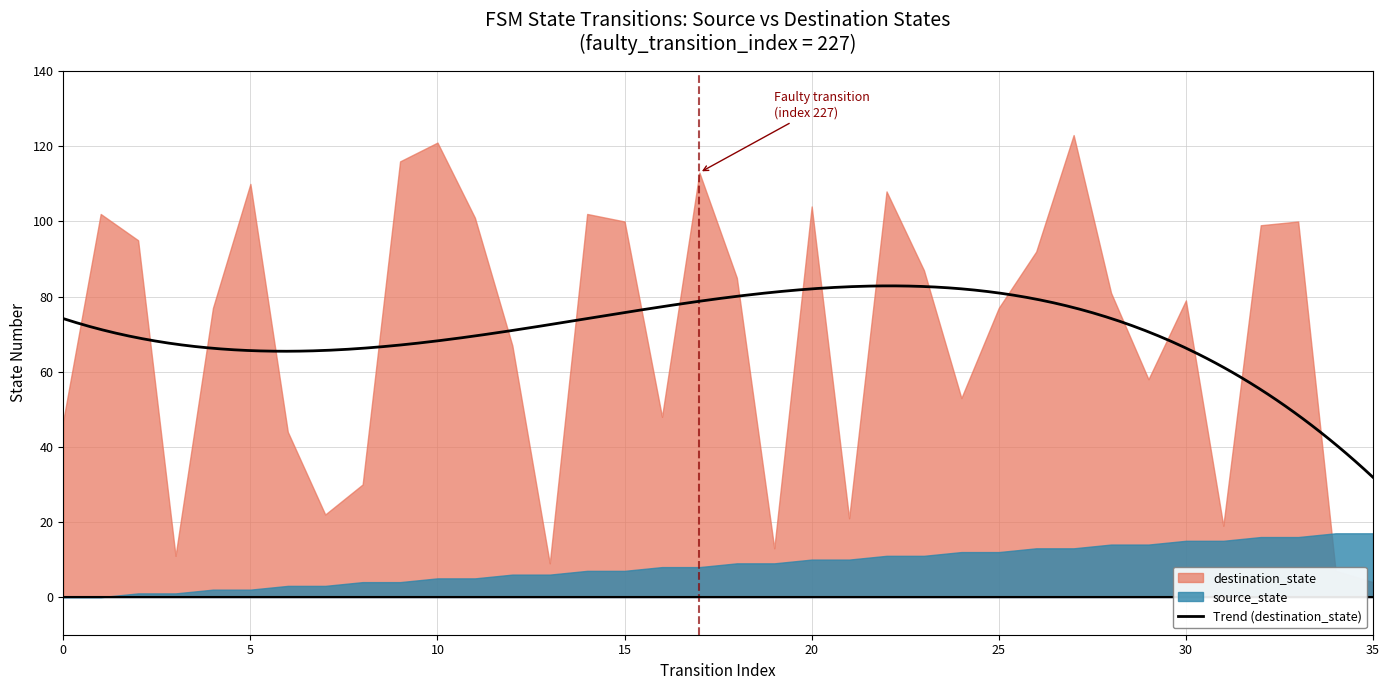

What is the spread (max minus min) of values at 1?

102